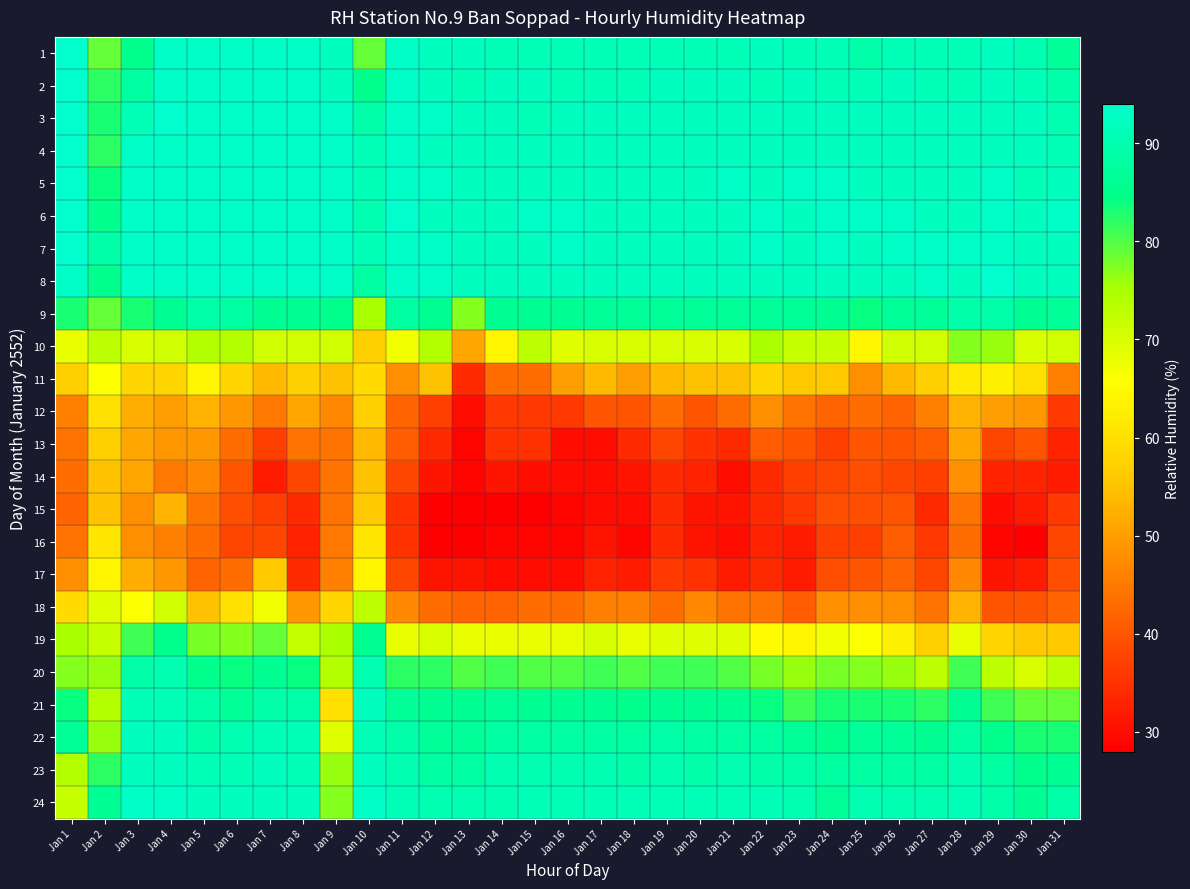

Reading right to left, what are all the values shown in this chart?

1: Jan 31=87	Jan 30=90	Jan 29=92	Jan 28=91	Jan 27=91	Jan 26=91	Jan 25=89	Jan 24=91	Jan 23=91	Jan 22=92	Jan 21=91	Jan 20=91	Jan 19=91	Jan 18=91	Jan 17=91	Jan 16=91	Jan 15=91	Jan 14=91	Jan 13=92	Jan 12=92	Jan 11=93	Jan 10=79	Jan 9=92	Jan 8=93	Jan 7=93	Jan 6=93	Jan 5=93	Jan 4=93	Jan 3=85	Jan 2=79	Jan 1=94
2: Jan 31=89	Jan 30=91	Jan 29=92	Jan 28=91	Jan 27=91	Jan 26=92	Jan 25=91	Jan 24=91	Jan 23=92	Jan 22=91	Jan 21=92	Jan 20=92	Jan 19=92	Jan 18=91	Jan 17=91	Jan 16=91	Jan 15=92	Jan 14=92	Jan 13=91	Jan 12=92	Jan 11=93	Jan 10=85	Jan 9=92	Jan 8=93	Jan 7=93	Jan 6=93	Jan 5=93	Jan 4=93	Jan 3=88	Jan 2=82	Jan 1=94
3: Jan 31=90	Jan 30=92	Jan 29=92	Jan 28=92	Jan 27=92	Jan 26=92	Jan 25=92	Jan 24=92	Jan 23=92	Jan 22=92	Jan 21=92	Jan 20=92	Jan 19=92	Jan 18=92	Jan 17=92	Jan 16=92	Jan 15=91	Jan 14=92	Jan 13=92	Jan 12=93	Jan 11=93	Jan 10=89	Jan 9=93	Jan 8=93	Jan 7=93	Jan 6=93	Jan 5=93	Jan 4=94	Jan 3=91	Jan 2=83	Jan 1=94
4: Jan 31=91	Jan 30=92	Jan 29=92	Jan 28=92	Jan 27=92	Jan 26=92	Jan 25=92	Jan 24=92	Jan 23=92	Jan 22=92	Jan 21=92	Jan 20=92	Jan 19=92	Jan 18=92	Jan 17=92	Jan 16=92	Jan 15=92	Jan 14=92	Jan 13=92	Jan 12=92	Jan 11=93	Jan 10=91	Jan 9=93	Jan 8=93	Jan 7=93	Jan 6=93	Jan 5=93	Jan 4=93	Jan 3=93	Jan 2=82	Jan 1=94
5: Jan 31=92	Jan 30=91	Jan 29=93	Jan 28=92	Jan 27=92	Jan 26=92	Jan 25=92	Jan 24=93	Jan 23=93	Jan 22=92	Jan 21=93	Jan 20=92	Jan 19=92	Jan 18=92	Jan 17=92	Jan 16=92	Jan 15=92	Jan 14=92	Jan 13=92	Jan 12=93	Jan 11=93	Jan 10=91	Jan 9=93	Jan 8=93	Jan 7=93	Jan 6=93	Jan 5=93	Jan 4=93	Jan 3=93	Jan 2=84	Jan 1=94
6: Jan 31=93	Jan 30=92	Jan 29=93	Jan 28=92	Jan 27=92	Jan 26=93	Jan 25=93	Jan 24=93	Jan 23=92	Jan 22=93	Jan 21=92	Jan 20=92	Jan 19=92	Jan 18=92	Jan 17=92	Jan 16=93	Jan 15=93	Jan 14=92	Jan 13=92	Jan 12=92	Jan 11=94	Jan 10=90	Jan 9=93	Jan 8=93	Jan 7=93	Jan 6=93	Jan 5=93	Jan 4=93	Jan 3=93	Jan 2=85	Jan 1=94
7: Jan 31=92	Jan 30=92	Jan 29=93	Jan 28=93	Jan 27=93	Jan 26=93	Jan 25=92	Jan 24=93	Jan 23=92	Jan 22=93	Jan 21=92	Jan 20=92	Jan 19=92	Jan 18=92	Jan 17=92	Jan 16=93	Jan 15=92	Jan 14=92	Jan 13=92	Jan 12=93	Jan 11=93	Jan 10=91	Jan 9=93	Jan 8=93	Jan 7=93	Jan 6=93	Jan 5=93	Jan 4=93	Jan 3=93	Jan 2=89	Jan 1=94
8: Jan 31=92	Jan 30=92	Jan 29=94	Jan 28=92	Jan 27=93	Jan 26=92	Jan 25=92	Jan 24=92	Jan 23=92	Jan 22=92	Jan 21=92	Jan 20=92	Jan 19=92	Jan 18=92	Jan 17=92	Jan 16=92	Jan 15=92	Jan 14=92	Jan 13=92	Jan 12=93	Jan 11=93	Jan 10=88	Jan 9=93	Jan 8=93	Jan 7=93	Jan 6=93	Jan 5=93	Jan 4=93	Jan 3=93	Jan 2=85	Jan 1=93
9: Jan 31=87	Jan 30=86	Jan 29=89	Jan 28=89	Jan 27=87	Jan 26=87	Jan 25=84	Jan 24=86	Jan 23=87	Jan 22=87	Jan 21=87	Jan 20=87	Jan 19=87	Jan 18=87	Jan 17=87	Jan 16=86	Jan 15=86	Jan 14=86	Jan 13=77	Jan 12=86	Jan 11=88	Jan 10=75	Jan 9=85	Jan 8=86	Jan 7=86	Jan 6=88	Jan 5=89	Jan 4=86	Jan 3=83	Jan 2=79	Jan 1=83
10: Jan 31=71	Jan 30=70	Jan 29=76	Jan 28=77	Jan 27=71	Jan 26=71	Jan 25=64	Jan 24=72	Jan 23=72	Jan 22=75	Jan 21=70	Jan 20=70	Jan 19=70	Jan 18=70	Jan 17=70	Jan 16=69	Jan 15=73	Jan 14=64	Jan 13=51	Jan 12=74	Jan 11=67	Jan 10=57	Jan 9=71	Jan 8=71	Jan 7=71	Jan 6=74	Jan 5=74	Jan 4=71	Jan 3=70	Jan 2=73	Jan 1=68
11: Jan 31=46	Jan 30=60	Jan 29=63	Jan 28=62	Jan 27=57	Jan 26=54	Jan 25=48	Jan 24=56	Jan 23=56	Jan 22=58	Jan 21=55	Jan 20=55	Jan 19=54	Jan 18=50	Jan 17=54	Jan 16=50	Jan 15=43	Jan 14=43	Jan 13=34	Jan 12=55	Jan 11=48	Jan 10=59	Jan 9=55	Jan 8=57	Jan 7=54	Jan 6=58	Jan 5=64	Jan 4=58	Jan 3=58	Jan 2=66	Jan 1=57
12: Jan 31=36	Jan 30=49	Jan 29=50	Jan 28=53	Jan 27=46	Jan 26=42	Jan 25=43	Jan 24=42	Jan 23=44	Jan 22=48	Jan 21=43	Jan 20=40	Jan 19=43	Jan 18=40	Jan 17=40	Jan 16=36	Jan 15=36	Jan 14=36	Jan 13=30	Jan 12=37	Jan 11=42	Jan 10=57	Jan 9=47	Jan 8=51	Jan 7=45	Jan 6=49	Jan 5=53	Jan 4=50	Jan 3=52	Jan 2=60	Jan 1=46
13: Jan 31=33	Jan 30=40	Jan 29=38	Jan 28=51	Jan 27=41	Jan 26=40	Jan 25=40	Jan 24=37	Jan 23=40	Jan 22=41	Jan 21=34	Jan 20=35	Jan 19=38	Jan 18=34	Jan 17=30	Jan 16=30	Jan 15=35	Jan 14=35	Jan 13=29	Jan 12=34	Jan 11=41	Jan 10=54	Jan 9=44	Jan 8=44	Jan 7=37	Jan 6=43	Jan 5=49	Jan 4=49	Jan 3=51	Jan 2=57	Jan 1=44
14: Jan 31=32	Jan 30=33	Jan 29=33	Jan 28=48	Jan 27=37	Jan 26=38	Jan 25=39	Jan 24=38	Jan 23=37	Jan 22=34	Jan 21=30	Jan 20=33	Jan 19=34	Jan 18=31	Jan 17=30	Jan 16=30	Jan 15=30	Jan 14=31	Jan 13=29	Jan 12=31	Jan 11=38	Jan 10=55	Jan 9=44	Jan 8=38	Jan 7=32	Jan 6=40	Jan 5=47	Jan 4=45	Jan 3=51	Jan 2=55	Jan 1=43
15: Jan 31=36	Jan 30=32	Jan 29=30	Jan 28=44	Jan 27=34	Jan 26=40	Jan 25=39	Jan 24=39	Jan 23=36	Jan 22=34	Jan 21=31	Jan 20=31	Jan 19=34	Jan 18=30	Jan 17=30	Jan 16=29	Jan 15=28	Jan 14=28	Jan 13=28	Jan 12=28	Jan 11=35	Jan 10=56	Jan 9=44	Jan 8=34	Jan 7=37	Jan 6=39	Jan 5=44	Jan 4=53	Jan 3=48	Jan 2=55	Jan 1=42
16: Jan 31=38	Jan 30=28	Jan 29=29	Jan 28=43	Jan 27=36	Jan 26=41	Jan 25=37	Jan 24=37	Jan 23=32	Jan 22=33	Jan 21=30	Jan 20=31	Jan 19=34	Jan 18=29	Jan 17=31	Jan 16=29	Jan 15=29	Jan 14=29	Jan 13=28	Jan 12=28	Jan 11=35	Jan 10=61	Jan 9=45	Jan 8=33	Jan 7=38	Jan 6=38	Jan 5=43	Jan 4=46	Jan 3=48	Jan 2=61	Jan 1=44
17: Jan 31=39	Jan 30=32	Jan 29=31	Jan 28=47	Jan 27=38	Jan 26=42	Jan 25=40	Jan 24=39	Jan 23=32	Jan 22=34	Jan 21=32	Jan 20=35	Jan 19=36	Jan 18=32	Jan 17=33	Jan 16=30	Jan 15=30	Jan 14=30	Jan 13=31	Jan 12=31	Jan 11=38	Jan 10=64	Jan 9=46	Jan 8=34	Jan 7=56	Jan 6=43	Jan 5=42	Jan 4=49	Jan 3=52	Jan 2=64	Jan 1=48
18: Jan 31=42	Jan 30=40	Jan 29=40	Jan 28=53	Jan 27=44	Jan 26=48	Jan 25=48	Jan 24=48	Jan 23=41	Jan 22=44	Jan 21=44	Jan 20=47	Jan 19=43	Jan 18=46	Jan 17=46	Jan 16=43	Jan 15=43	Jan 14=42	Jan 13=42	Jan 12=43	Jan 11=47	Jan 10=73	Jan 9=58	Jan 8=49	Jan 7=67	Jan 6=60	Jan 5=55	Jan 4=71	Jan 3=66	Jan 2=69	Jan 1=59
19: Jan 31=56	Jan 30=56	Jan 29=58	Jan 28=68	Jan 27=57	Jan 26=63	Jan 25=66	Jan 24=67	Jan 23=64	Jan 22=65	Jan 21=69	Jan 20=69	Jan 19=69	Jan 18=68	Jan 17=70	Jan 16=68	Jan 15=68	Jan 14=68	Jan 13=68	Jan 12=70	Jan 11=68	Jan 10=86	Jan 9=75	Jan 8=72	Jan 7=79	Jan 6=77	Jan 5=78	Jan 4=85	Jan 3=81	Jan 2=72	Jan 1=75
20: Jan 31=73	Jan 30=70	Jan 29=73	Jan 28=81	Jan 27=73	Jan 26=76	Jan 25=77	Jan 24=78	Jan 23=76	Jan 22=78	Jan 21=80	Jan 20=81	Jan 19=81	Jan 18=80	Jan 17=81	Jan 16=80	Jan 15=80	Jan 14=81	Jan 13=80	Jan 12=82	Jan 11=82	Jan 10=90	Jan 9=74	Jan 8=84	Jan 7=86	Jan 6=84	Jan 5=85	Jan 4=90	Jan 3=89	Jan 2=76	Jan 1=77
21: Jan 31=79	Jan 30=79	Jan 29=81	Jan 28=86	Jan 27=82	Jan 26=83	Jan 25=83	Jan 24=83	Jan 23=81	Jan 22=84	Jan 21=86	Jan 20=86	Jan 19=86	Jan 18=85	Jan 17=86	Jan 16=86	Jan 15=86	Jan 14=87	Jan 13=86	Jan 12=86	Jan 11=87	Jan 10=92	Jan 9=60	Jan 8=89	Jan 7=89	Jan 6=87	Jan 5=89	Jan 4=91	Jan 3=91	Jan 2=74	Jan 1=84
22: Jan 31=83	Jan 30=83	Jan 29=85	Jan 28=88	Jan 27=86	Jan 26=87	Jan 25=87	Jan 24=85	Jan 23=87	Jan 22=88	Jan 21=88	Jan 20=88	Jan 19=89	Jan 18=88	Jan 17=88	Jan 16=88	Jan 15=88	Jan 14=88	Jan 13=87	Jan 12=87	Jan 11=89	Jan 10=91	Jan 9=69	Jan 8=91	Jan 7=91	Jan 6=90	Jan 5=89	Jan 4=92	Jan 3=92	Jan 2=76	Jan 1=87
23: Jan 31=86	Jan 30=85	Jan 29=88	Jan 28=90	Jan 27=88	Jan 26=88	Jan 25=88	Jan 24=88	Jan 23=89	Jan 22=89	Jan 21=90	Jan 20=89	Jan 19=90	Jan 18=89	Jan 17=90	Jan 16=90	Jan 15=90	Jan 14=90	Jan 13=88	Jan 12=88	Jan 11=90	Jan 10=92	Jan 9=76	Jan 8=91	Jan 7=92	Jan 6=91	Jan 5=91	Jan 4=92	Jan 3=92	Jan 2=82	Jan 1=74
24: Jan 31=89	Jan 30=86	Jan 29=89	Jan 28=91	Jan 27=90	Jan 26=90	Jan 25=90	Jan 24=87	Jan 23=90	Jan 22=91	Jan 21=91	Jan 20=91	Jan 19=91	Jan 18=91	Jan 17=91	Jan 16=91	Jan 15=91	Jan 14=90	Jan 13=90	Jan 12=90	Jan 11=91	Jan 10=93	Jan 9=77	Jan 8=92	Jan 7=92	Jan 6=92	Jan 5=92	Jan 4=93	Jan 3=93	Jan 2=86	Jan 1=72